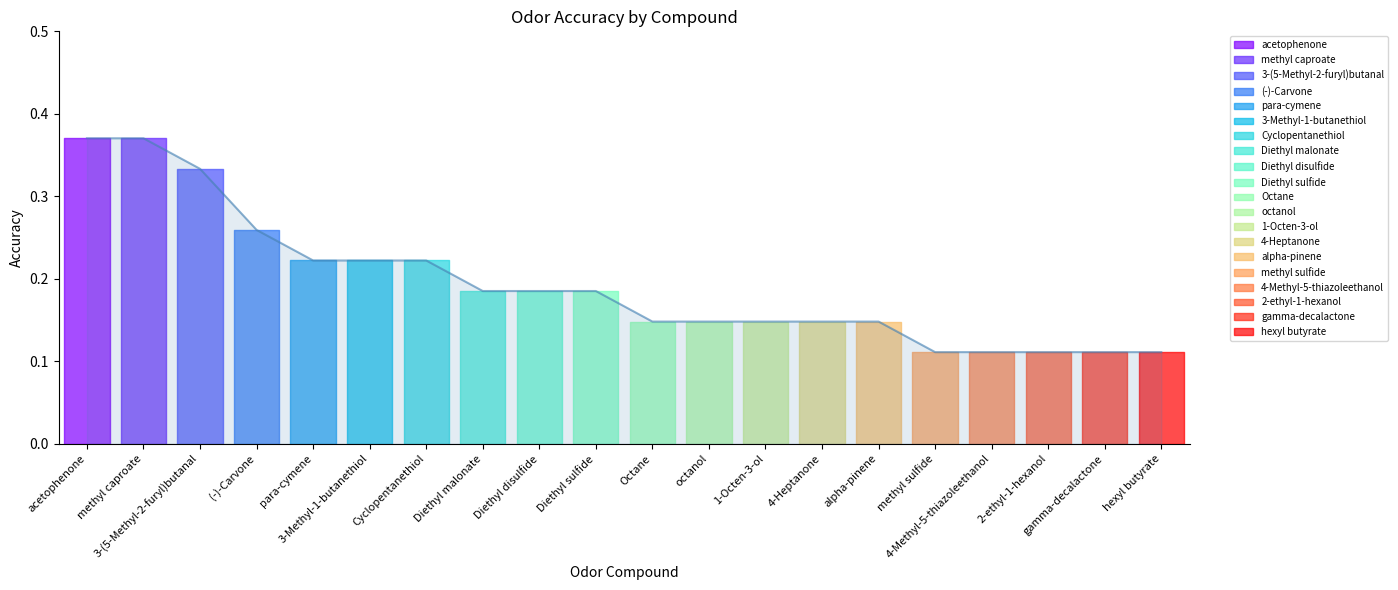

How many series are shown in this chart?

1